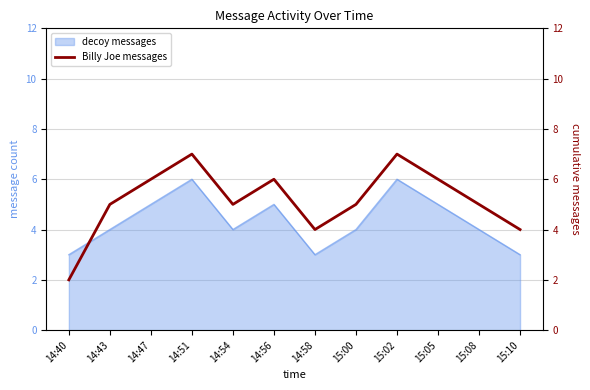

What is the difference between the maximum and minimum values?

5